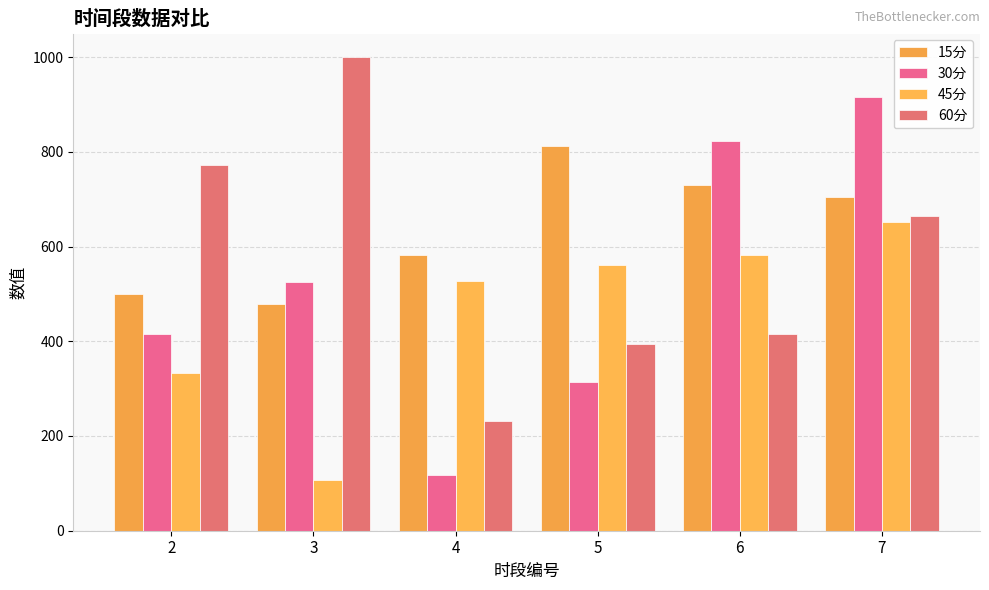

At how many categories does at least one series exceed 244?

6